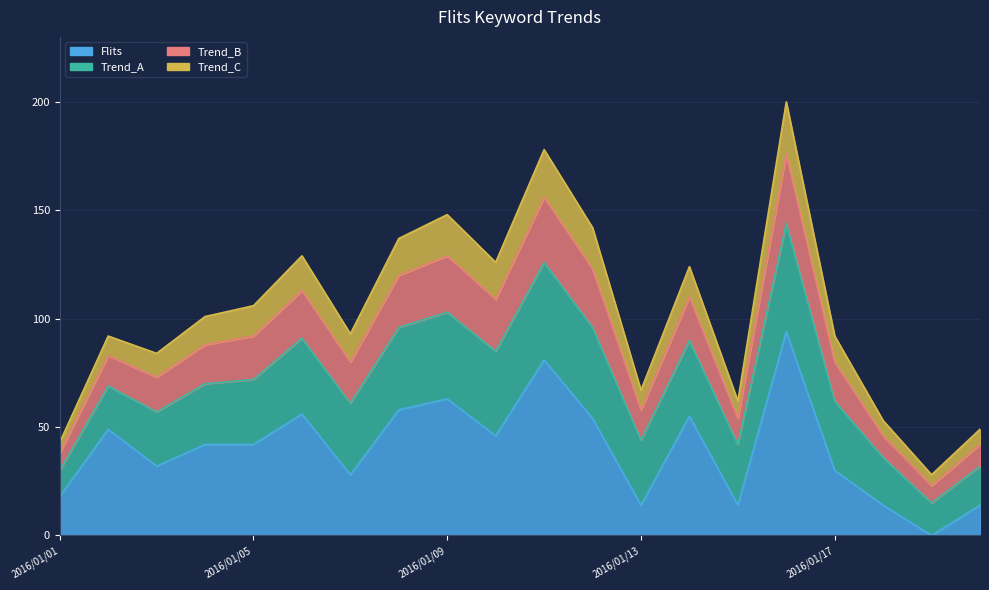

True or false: Trend_B and Trend_C cross at least once.

False